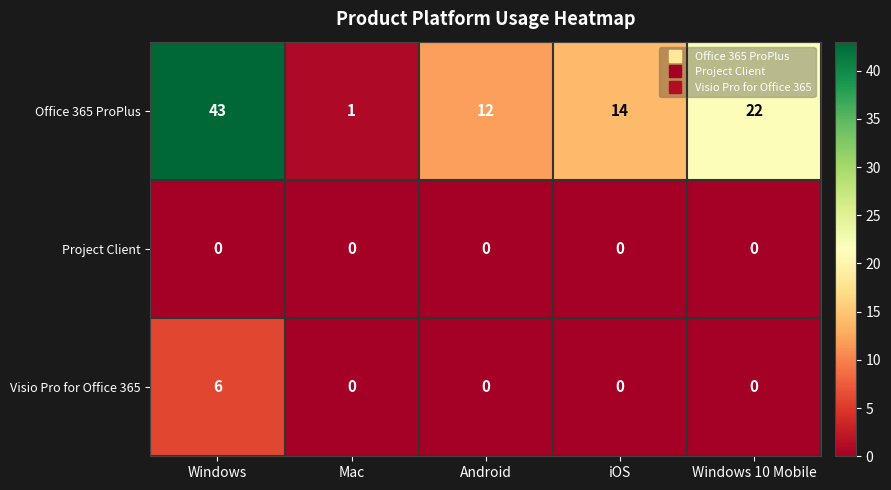

True or false: Office 365 ProPlus has a value of 43 at Windows.

True